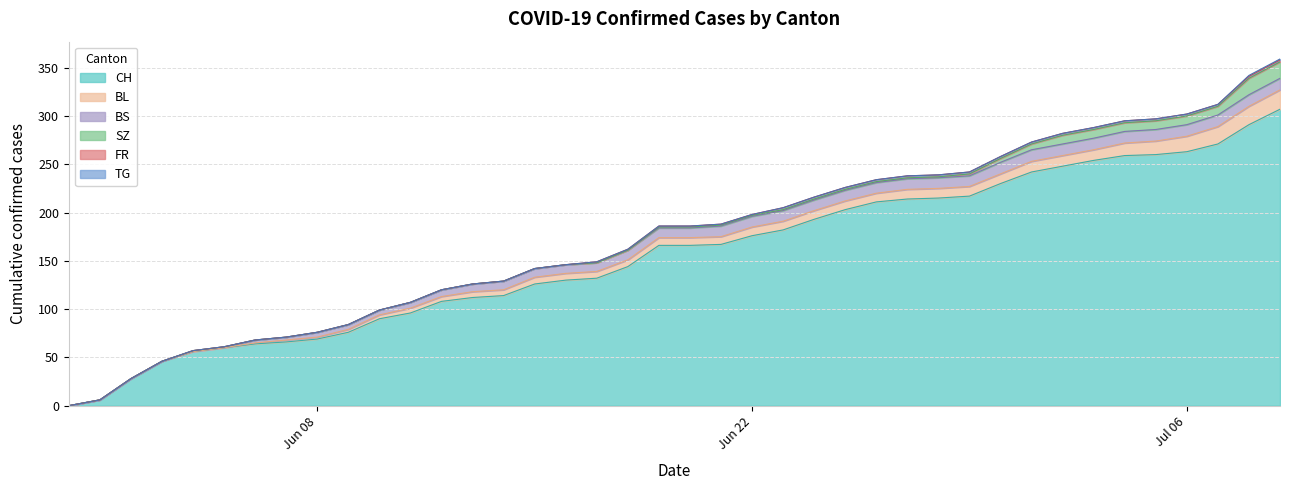

At which label is CH closest to 153?

2020-06-18